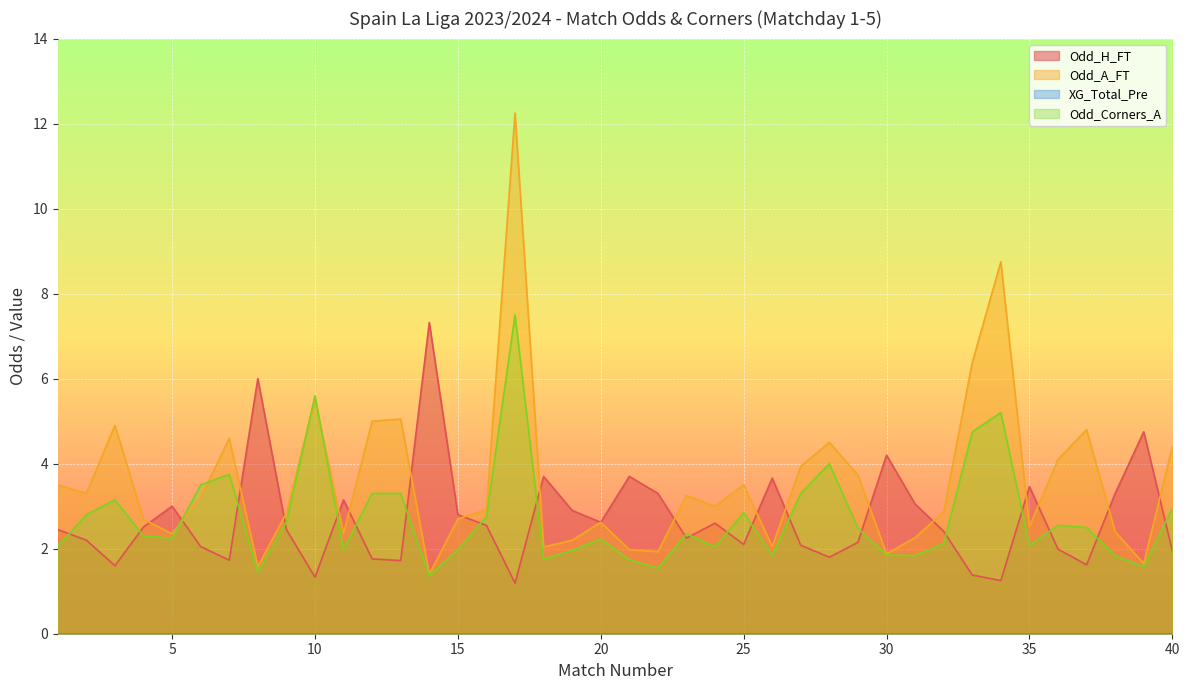

What is the total value across all series at 35?

8.1